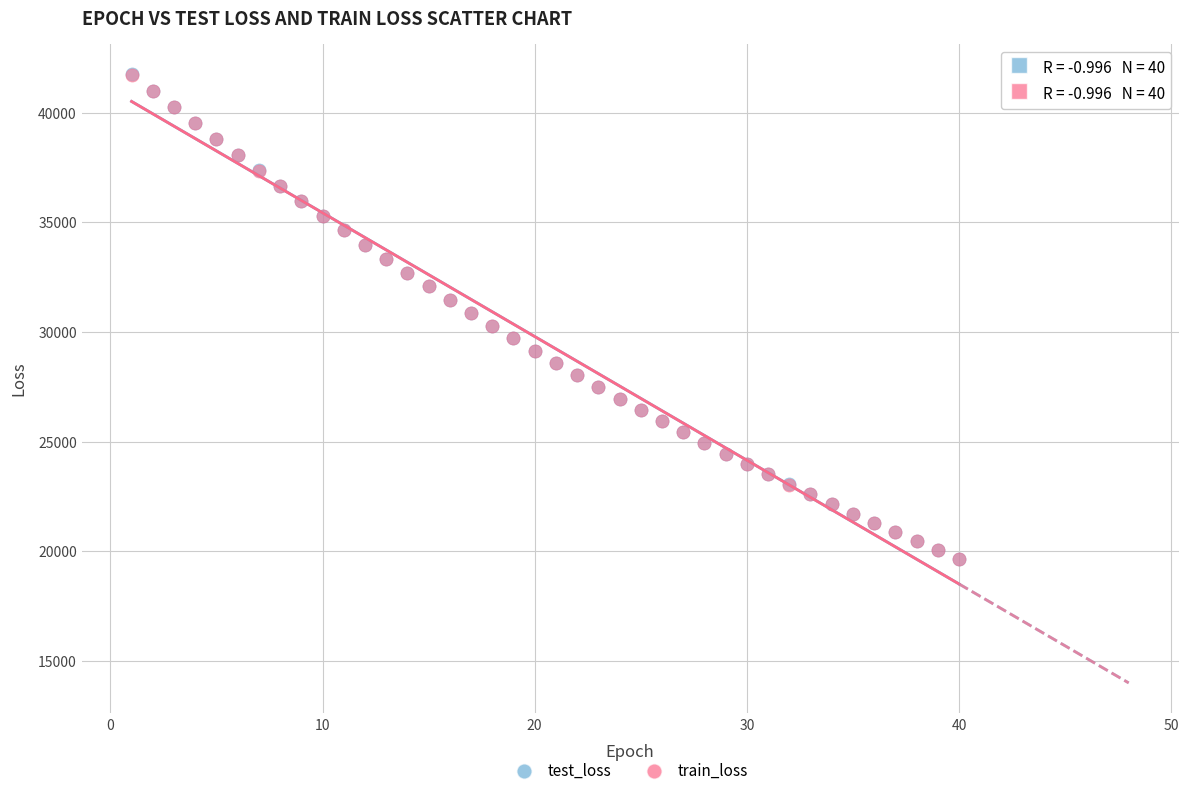

What are all the series names shown in the legend?

test_loss, train_loss